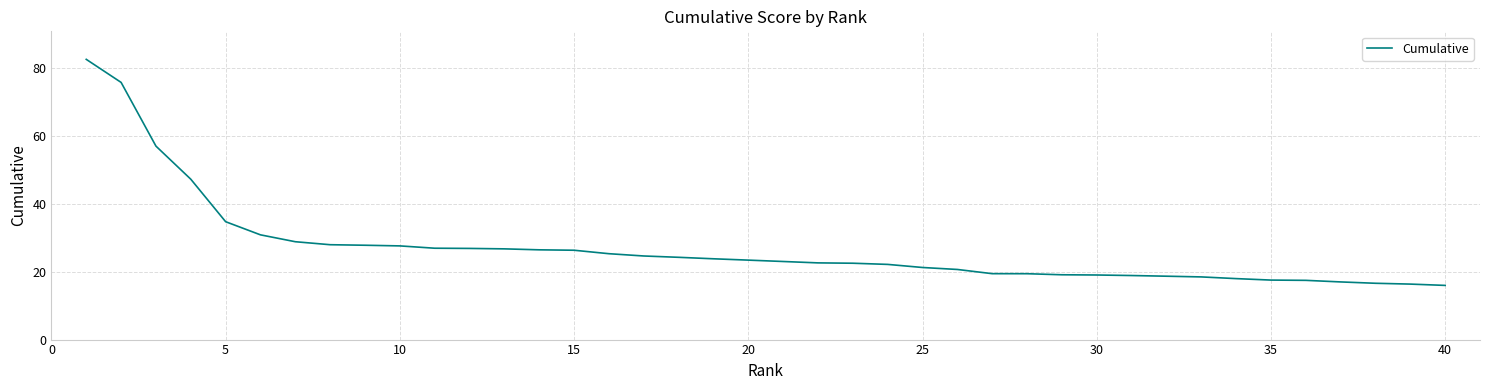

What is the difference between the maximum and minimum values?

66.7